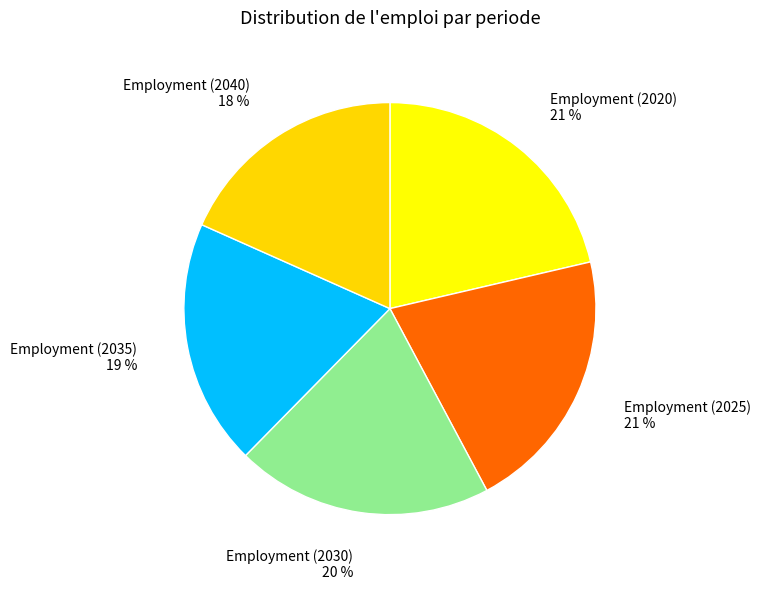

To the nearest percent, what percentage of the pie is Employment (2030)?

20%